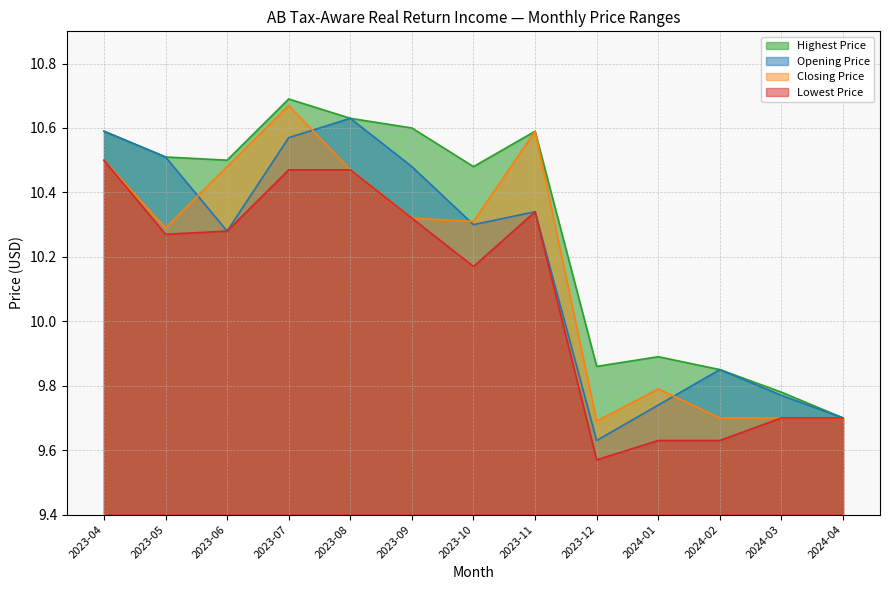

Reading left to right, what are all the values shown in this chart?

Opening Price: 2023-04=10.6	2023-05=10.5	2023-06=10.3	2023-07=10.6	2023-08=10.6	2023-09=10.5	2023-10=10.3	2023-11=10.3	2023-12=9.6	2024-01=9.7	2024-02=9.9	2024-03=9.8	2024-04=9.7
Highest Price: 2023-04=10.6	2023-05=10.5	2023-06=10.5	2023-07=10.7	2023-08=10.6	2023-09=10.6	2023-10=10.5	2023-11=10.6	2023-12=9.9	2024-01=9.9	2024-02=9.9	2024-03=9.8	2024-04=9.7
Closing Price: 2023-04=10.5	2023-05=10.3	2023-06=10.5	2023-07=10.7	2023-08=10.5	2023-09=10.3	2023-10=10.3	2023-11=10.6	2023-12=9.7	2024-01=9.8	2024-02=9.7	2024-03=9.7	2024-04=9.7
Lowest Price: 2023-04=10.5	2023-05=10.3	2023-06=10.3	2023-07=10.5	2023-08=10.5	2023-09=10.3	2023-10=10.2	2023-11=10.3	2023-12=9.6	2024-01=9.6	2024-02=9.6	2024-03=9.7	2024-04=9.7